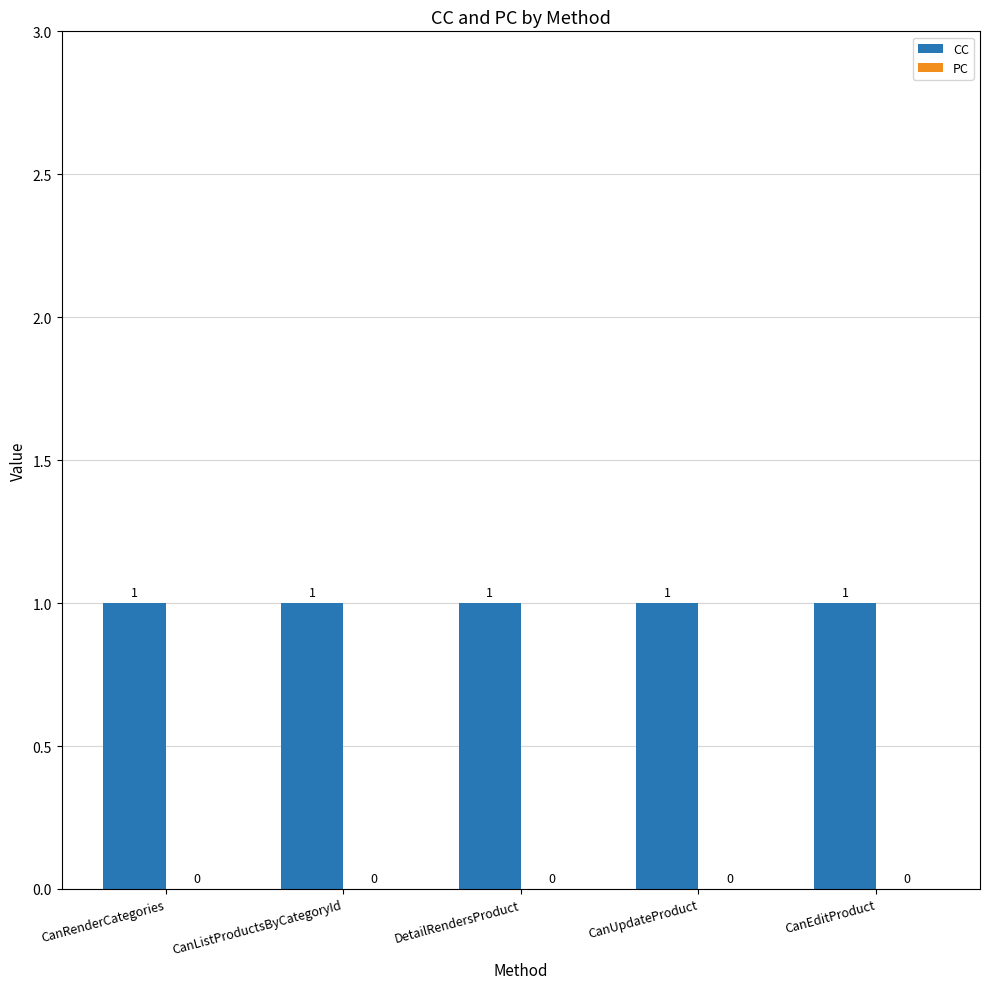

Which series has the widest spread of values?

CC